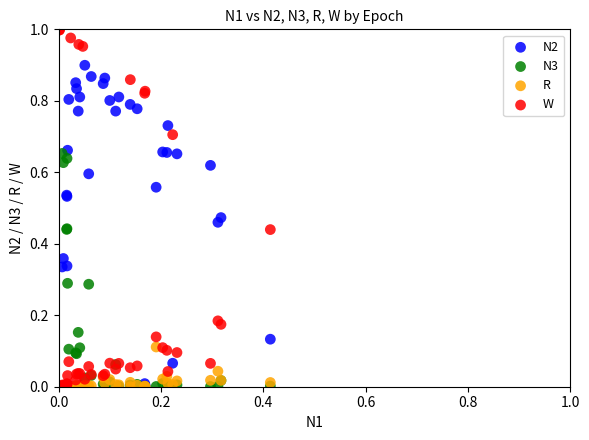

What are all the series names shown in the legend?

N2, N3, R, W